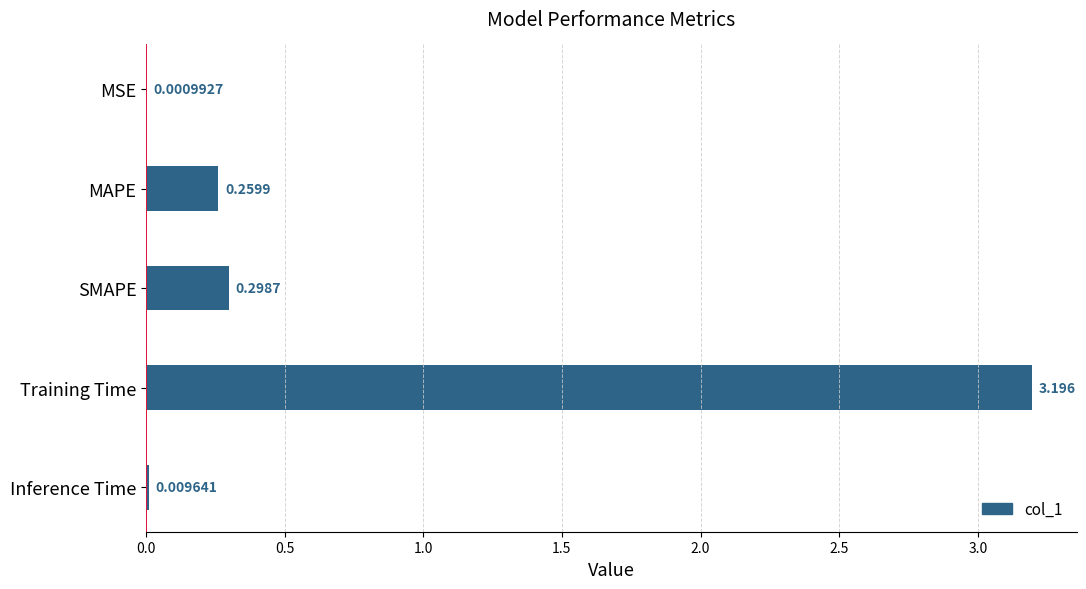

Which label corresponds to the largest value in the chart?

Training Time